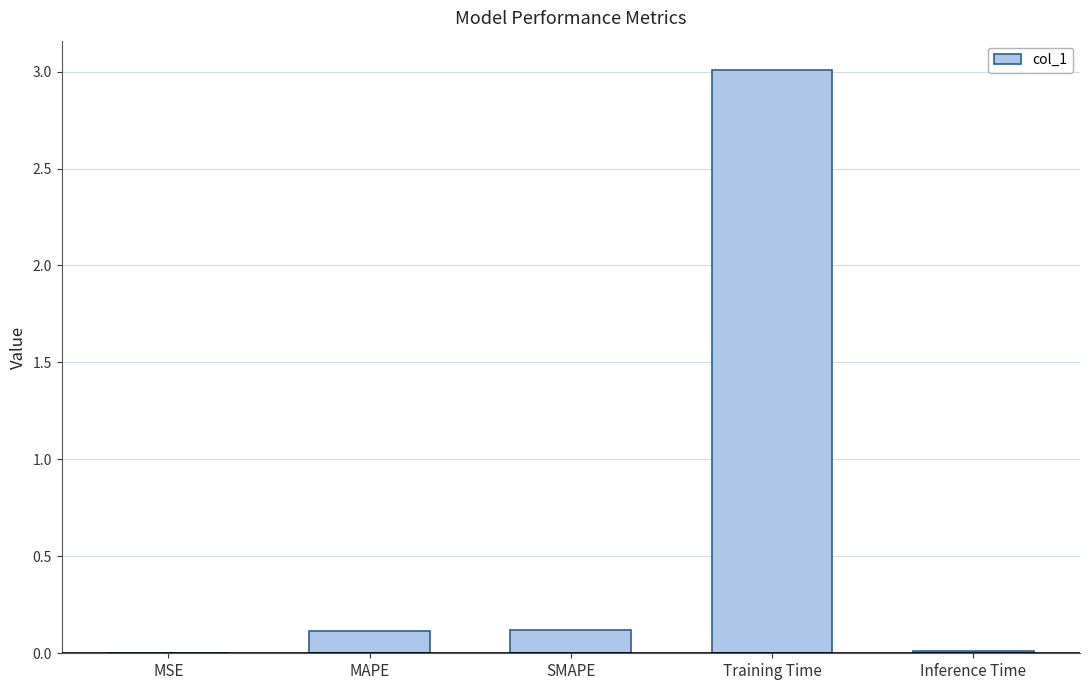

What is the sum of all values?

3.3